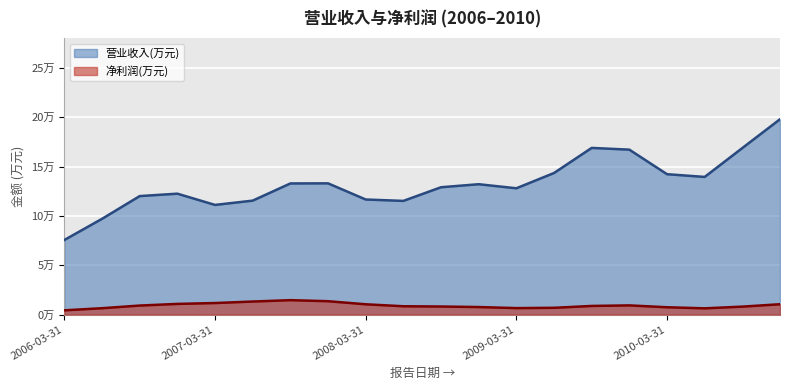

What are all the series names shown in the legend?

营业收入(万元), 净利润(万元)